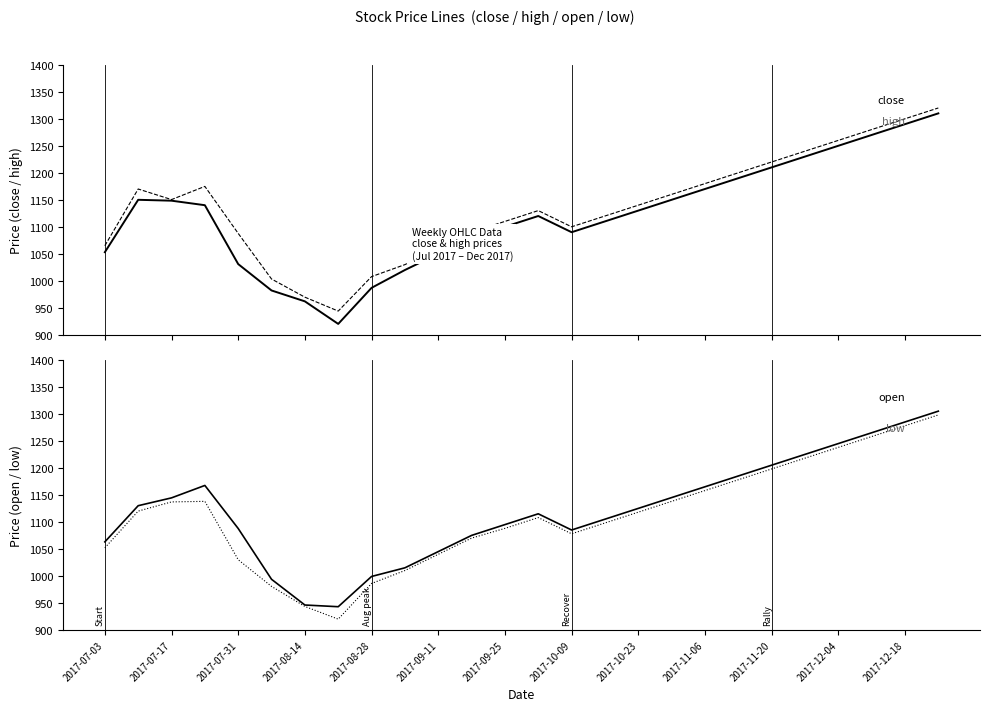

Count the number of data series in this chart.

4